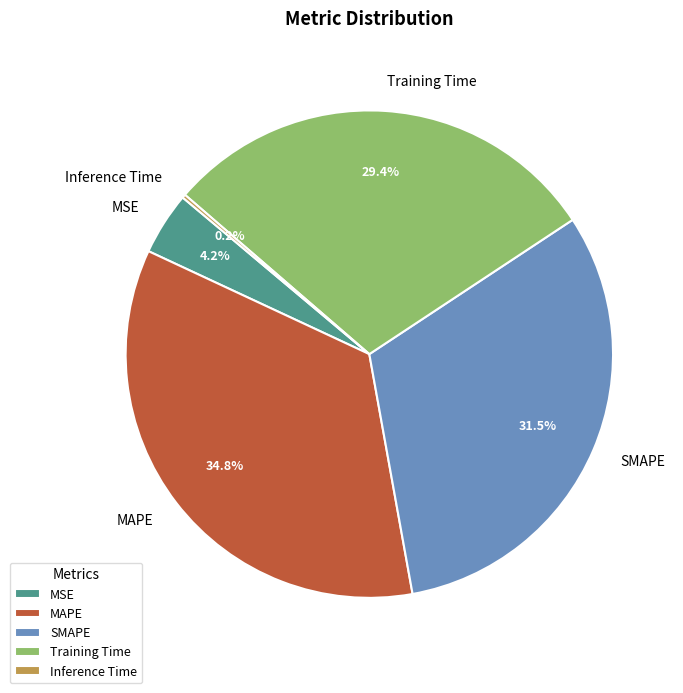

Does Training Time represent more than half of the total?

No